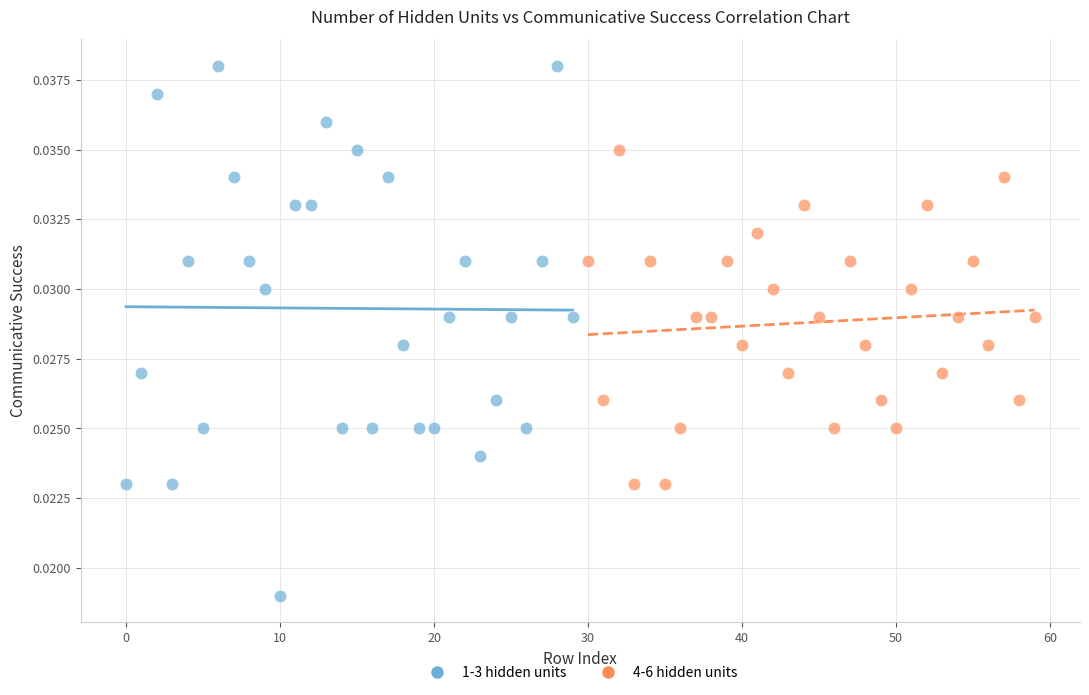

Which series has the largest Y range (max minus min)?

1-3 hidden units